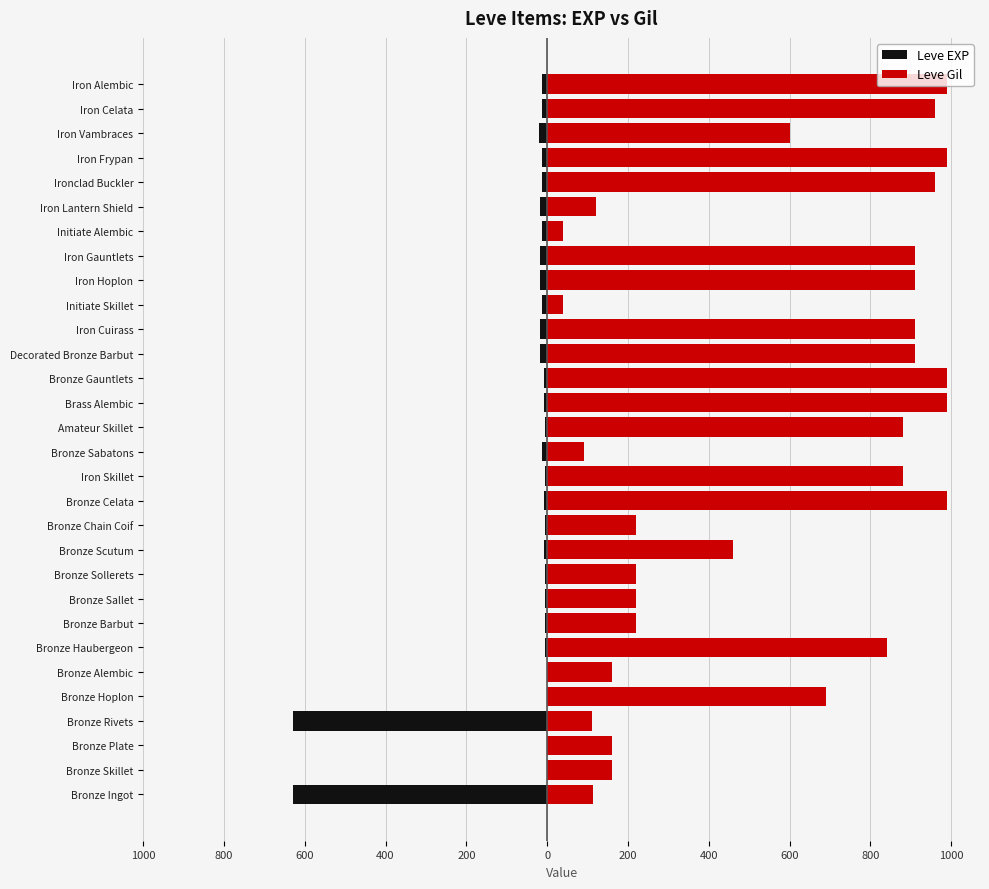

How many bars are there in each group?

2